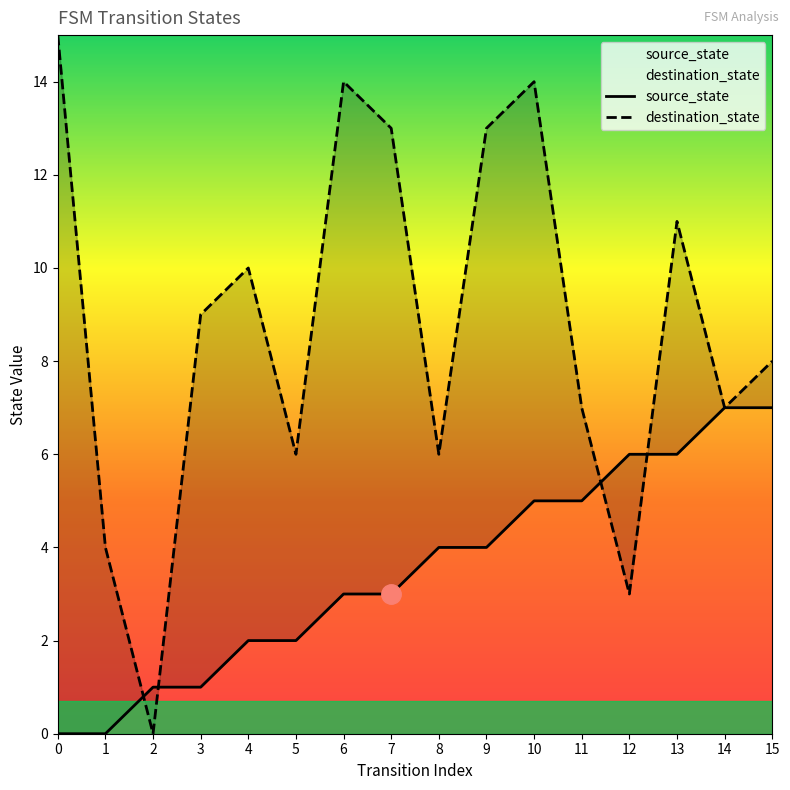

What is the total value across all series at 11?

12